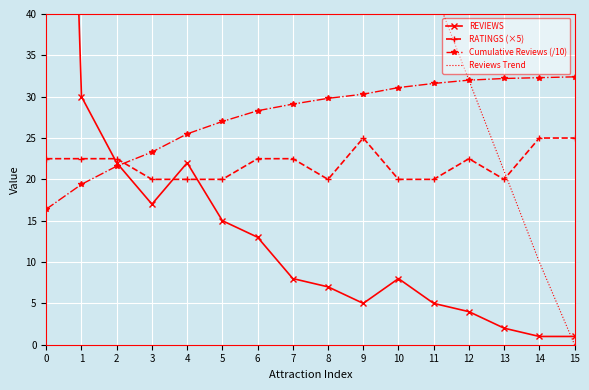

True or false: Reviews Trend and Cumulative Reviews (/10) intersect in this chart.

False